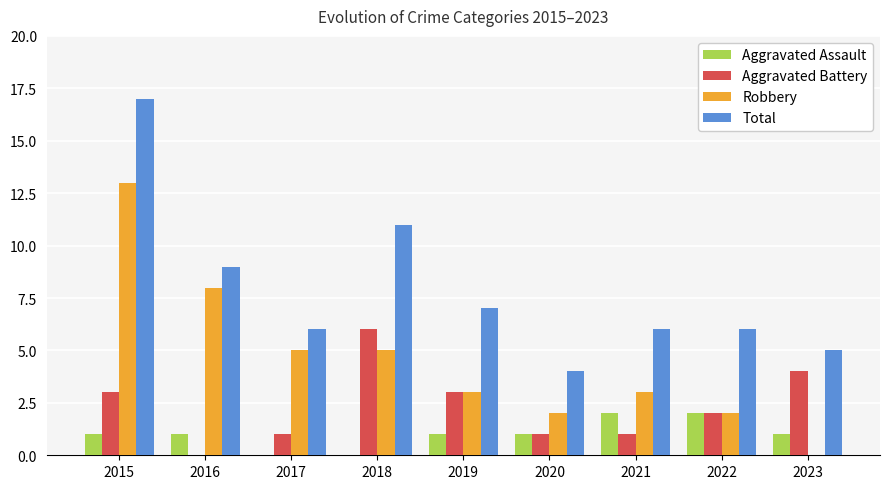

What are all the series names shown in the legend?

Aggravated Assault, Aggravated Battery, Robbery, Total